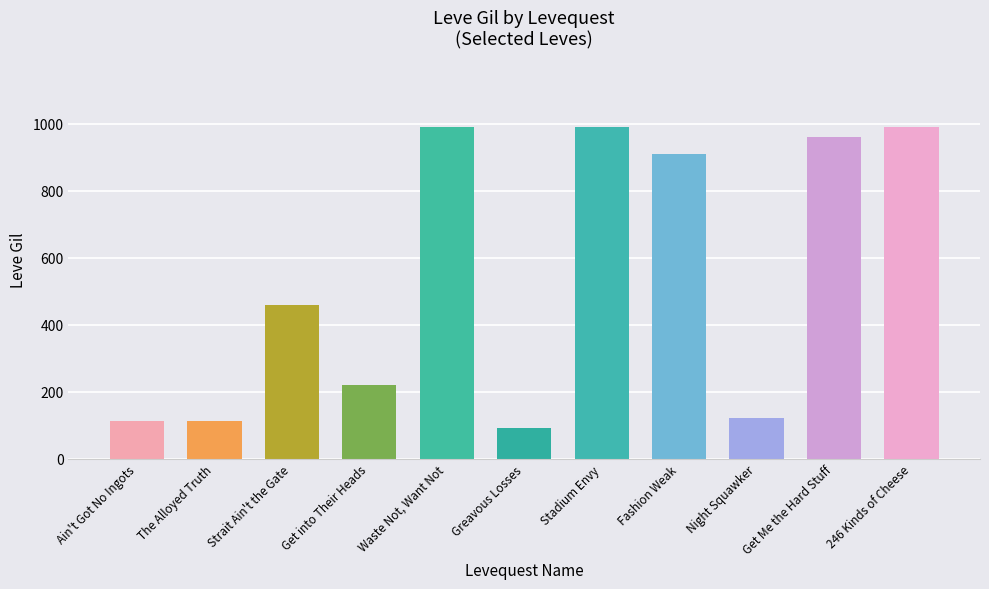

The value at The Alloyed Truth is 112. True or false?

True